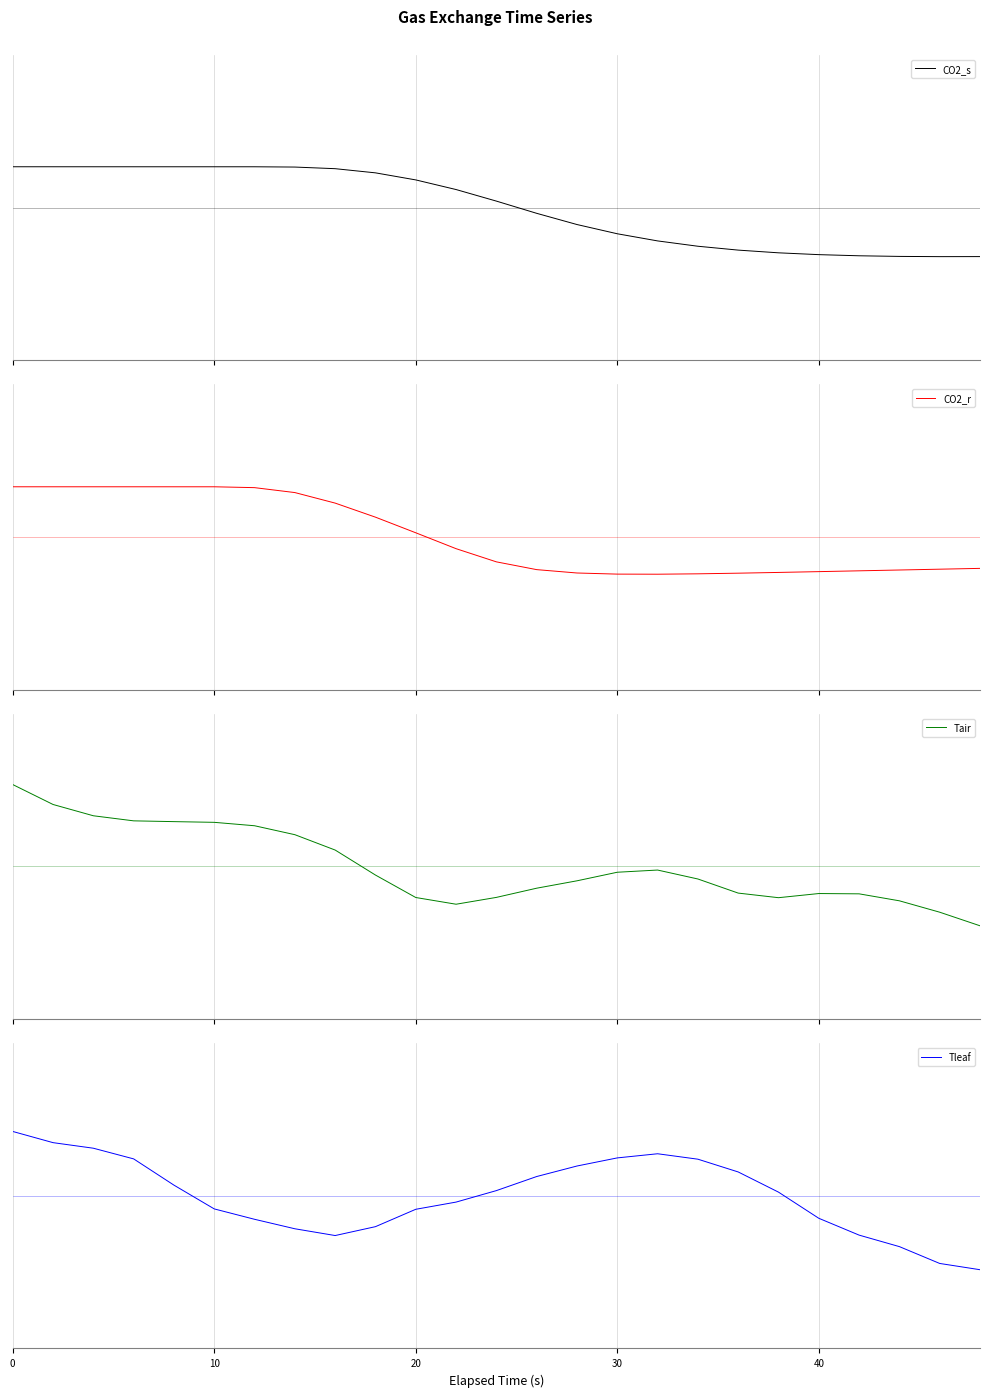

How many positive values does the CO2_r series have?

11